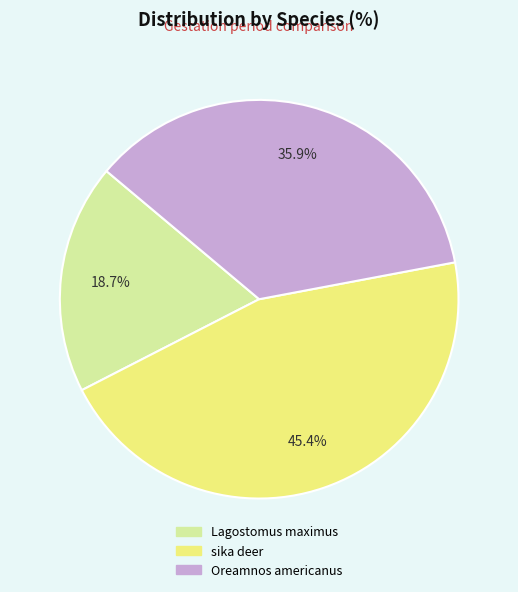

Which slice is the smallest?

Lagostomus maximus